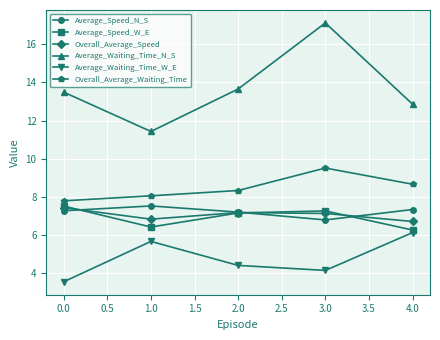

What is the average value of the Average_Waiting_Time_N_S series?

13.7